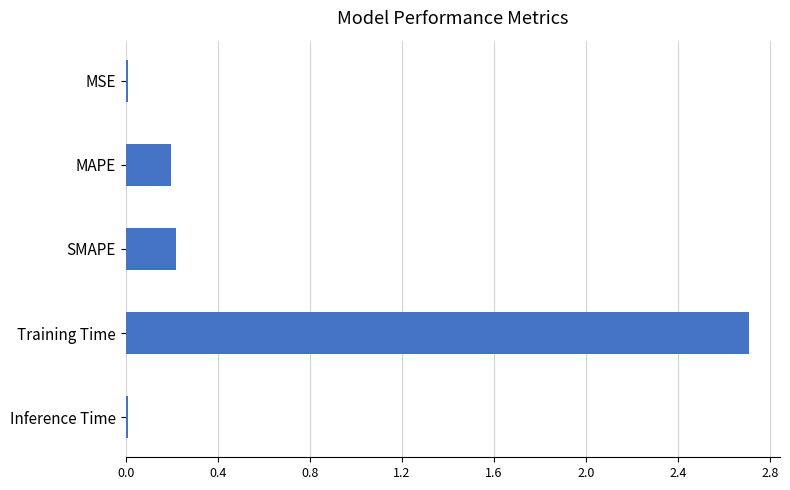

Between SMAPE and Inference Time, which is larger?

SMAPE